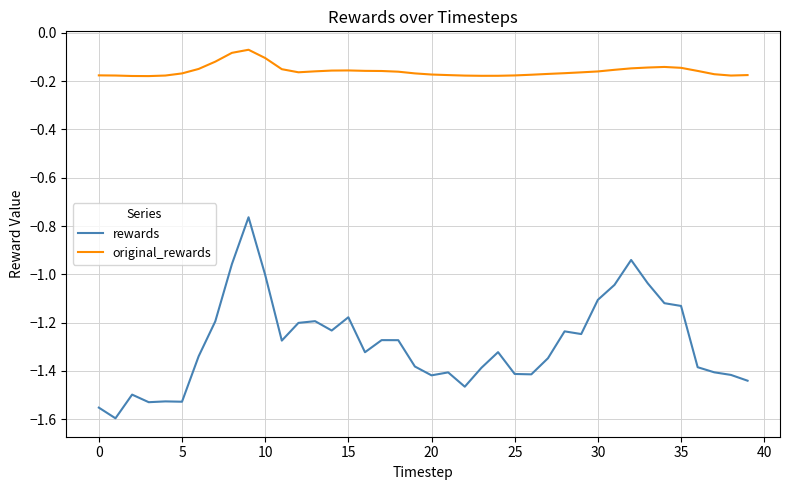

True or false: original_rewards and rewards intersect in this chart.

False